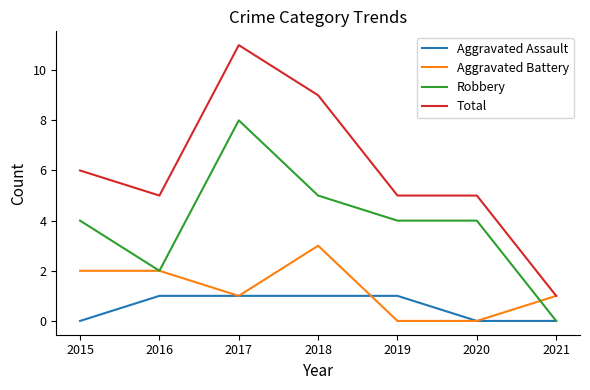

True or false: Robbery and Total cross at least once.

False